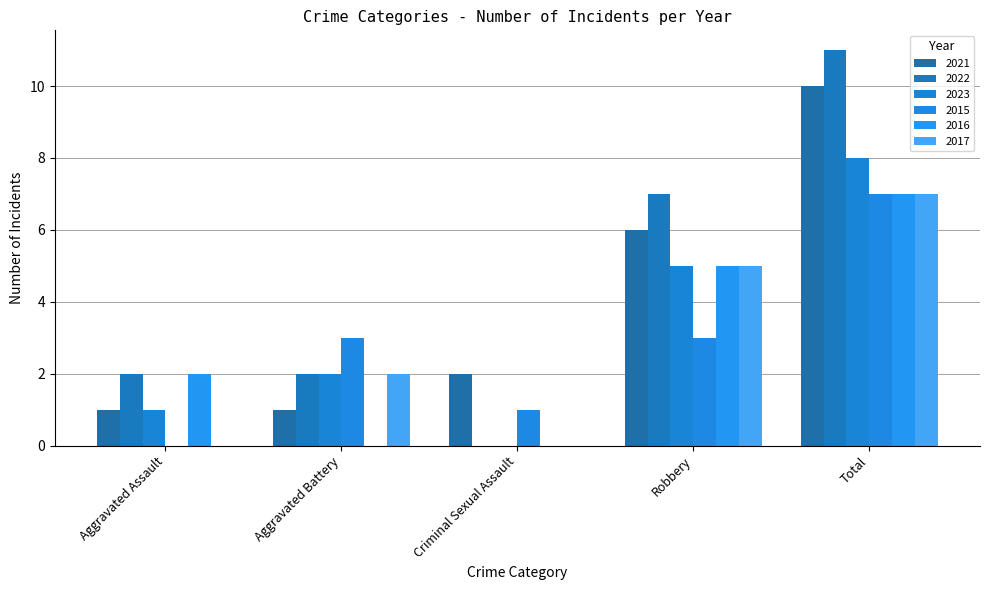

Reading left to right, transcribe all the data shown in this chart.

2021: 1	1	2	6	10
2022: 2	2	0	7	11
2023: 1	2	0	5	8
2015: 0	3	1	3	7
2016: 2	0	0	5	7
2017: 0	2	0	5	7